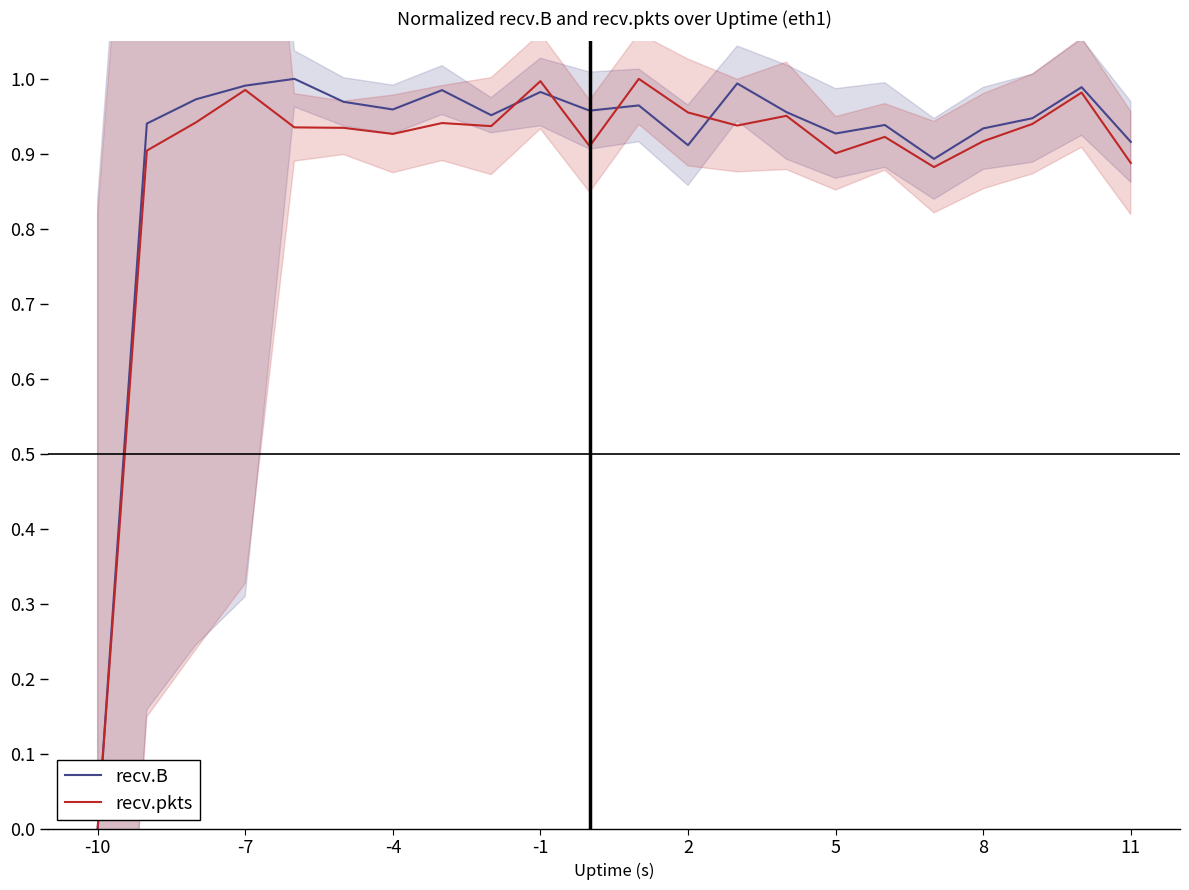

Is it true that recv.pkts equals 0.6 at 5?

False